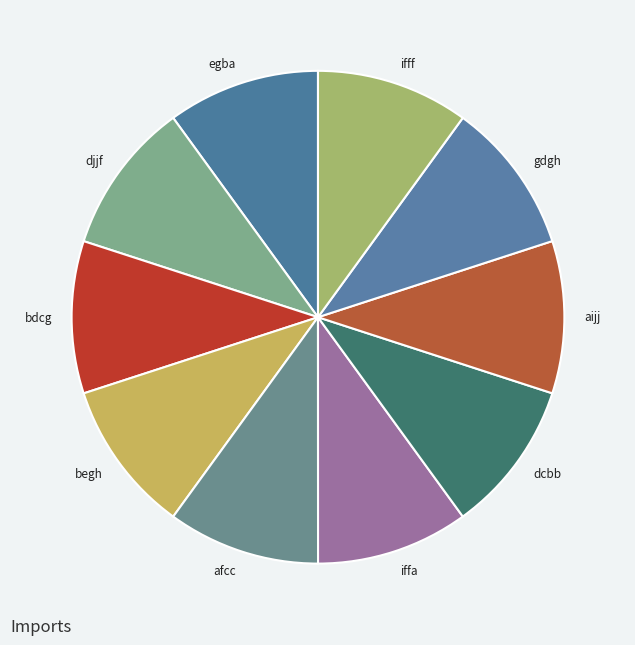

The dcbb slice represents 4% of the pie. True or false?

False